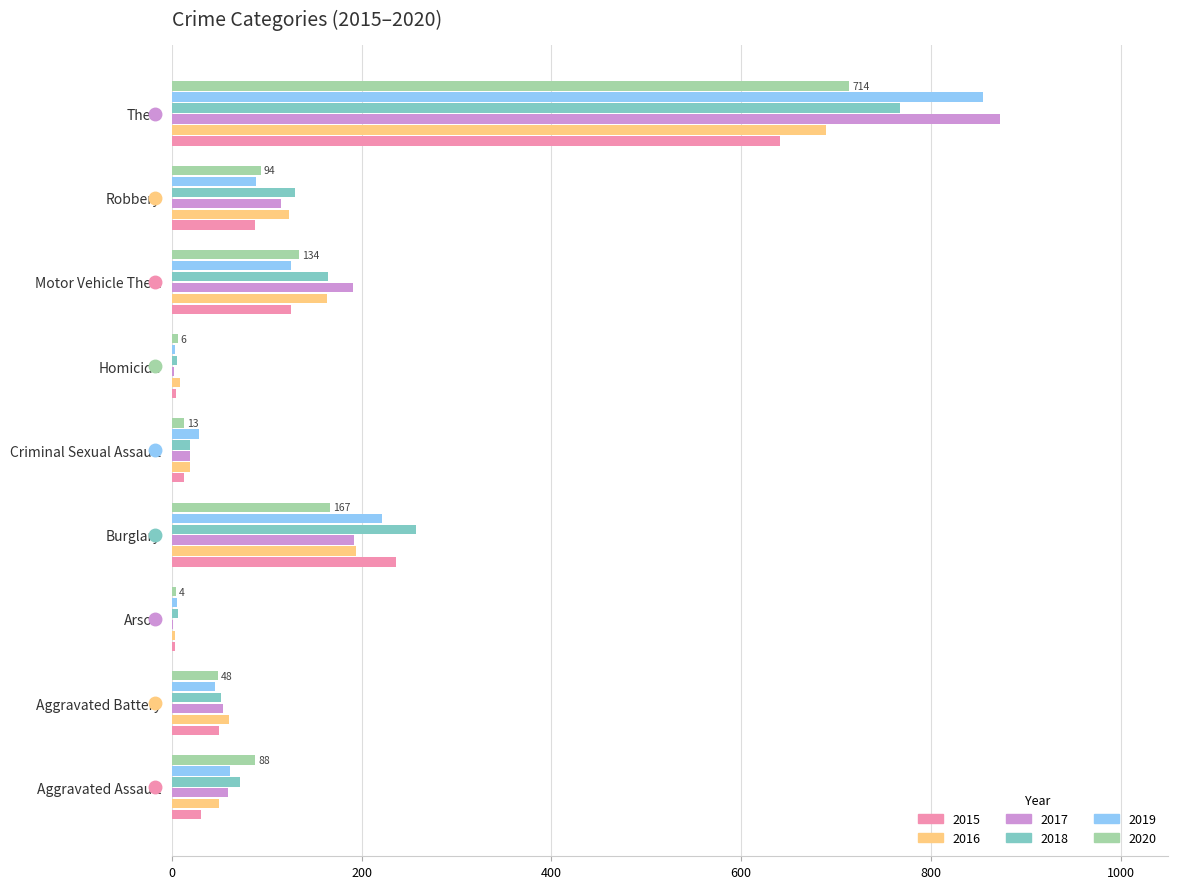

The value of 2016 at Aggravated Battery is 60. True or false?

True